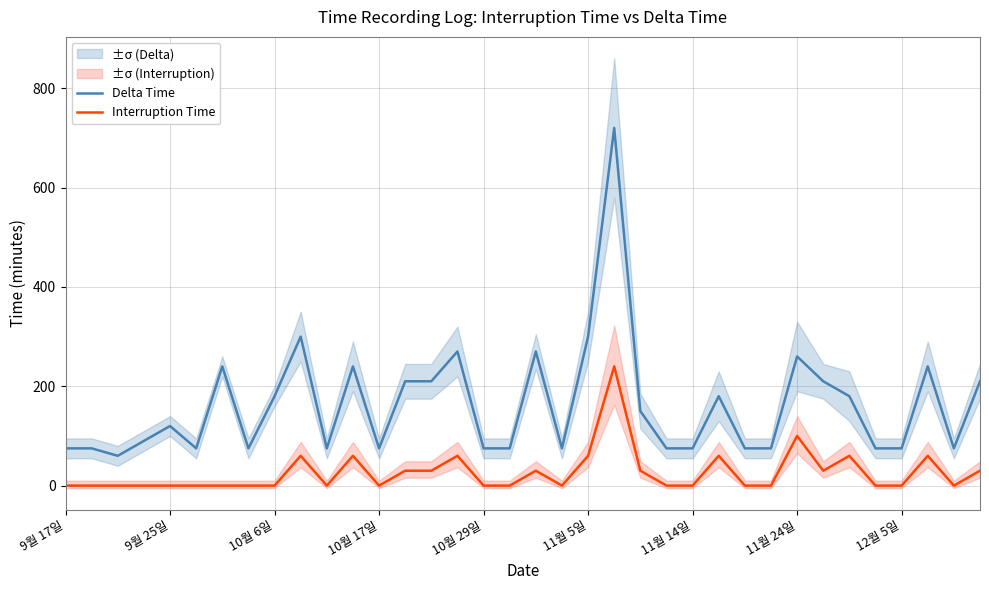

Does the chart display data point markers on the line(s)?

No